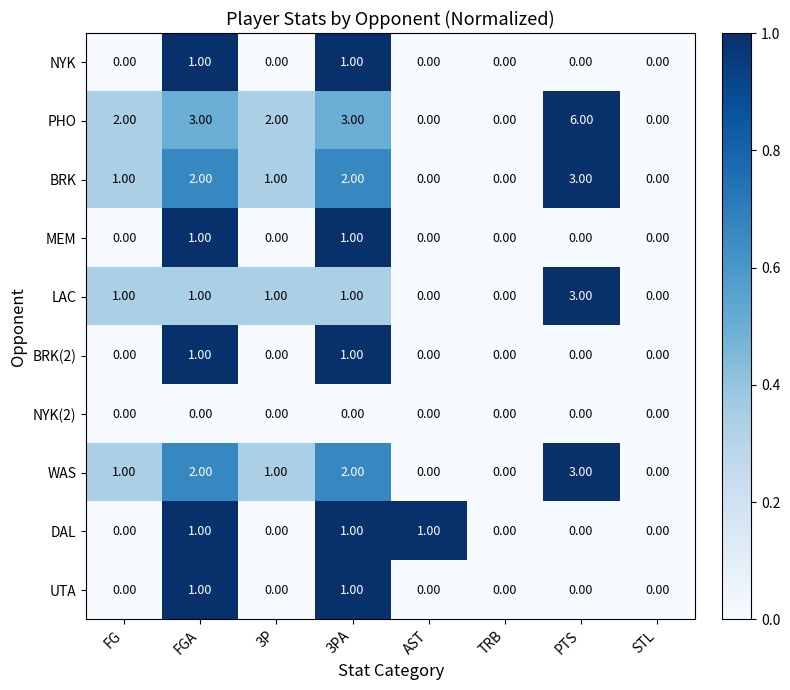

Which series has the largest total across all categories?

PHO